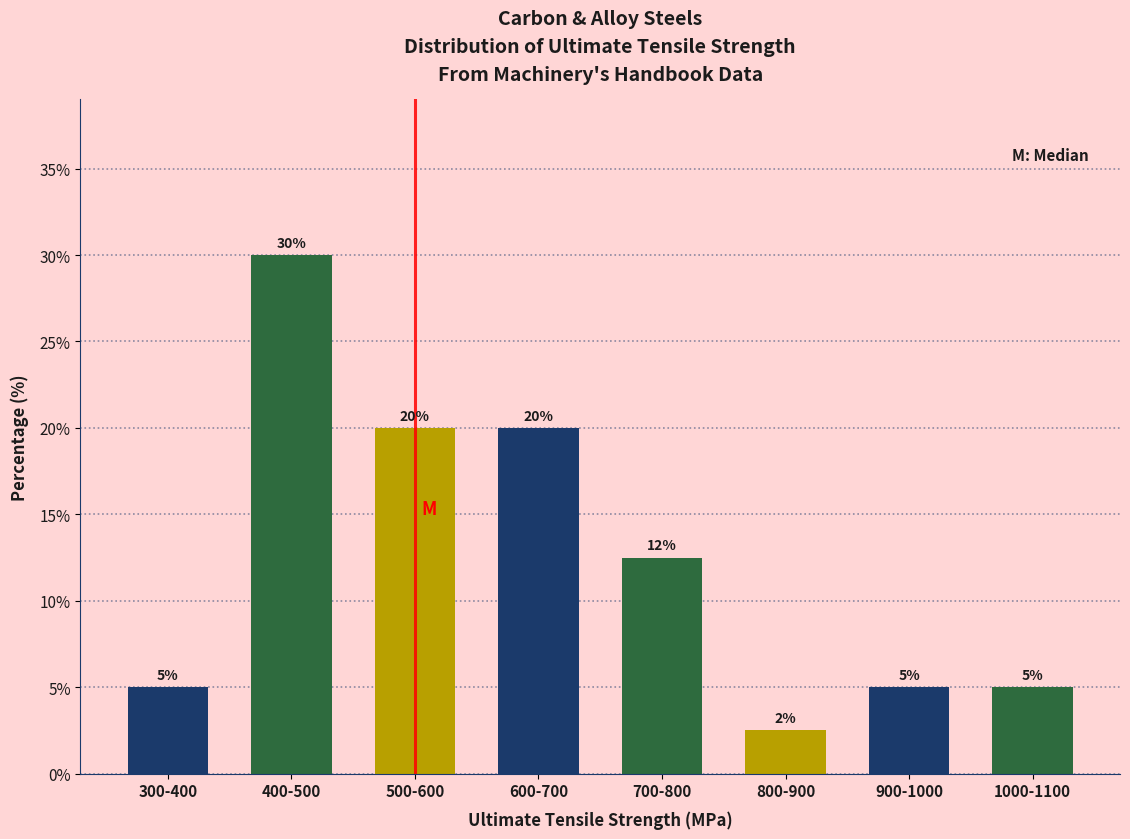

Where does the data first go above 12?

400-500